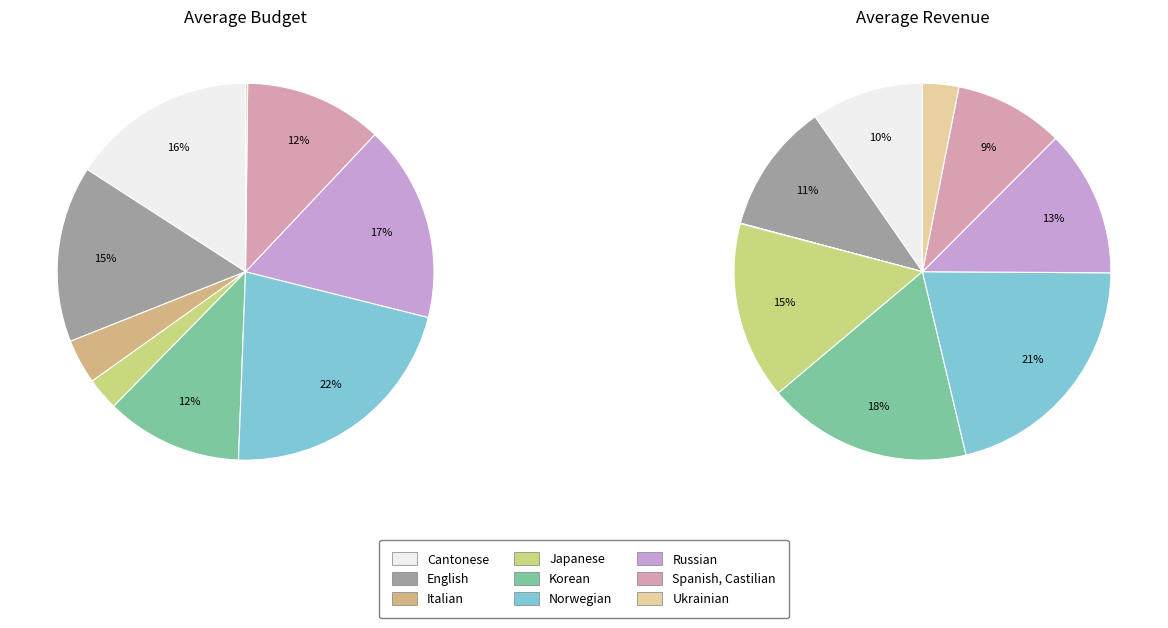

How many slices are in this pie chart?

9